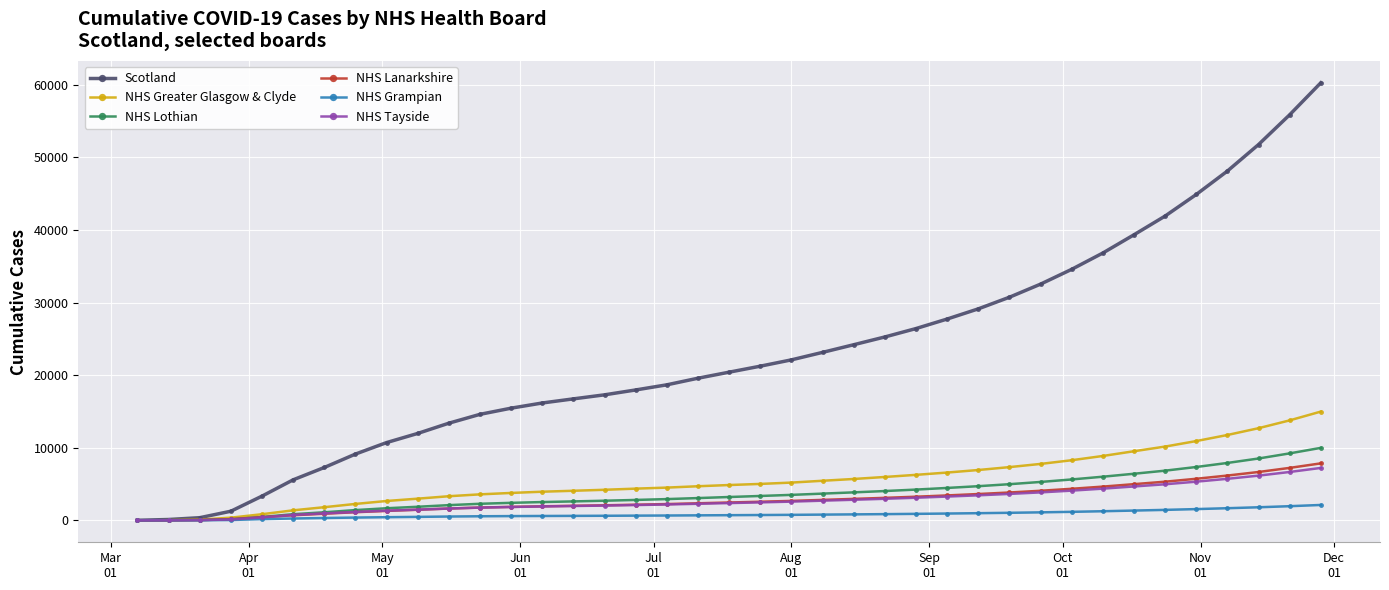

What is the sum of all NHS Tayside values?

106683